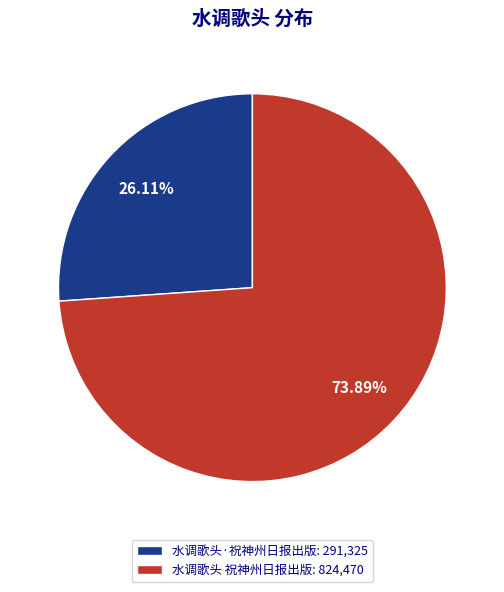

Rank the categories by value from lowest to highest.

水调歌头·祝神州日报出版, 水调歌头 祝神州日报出版